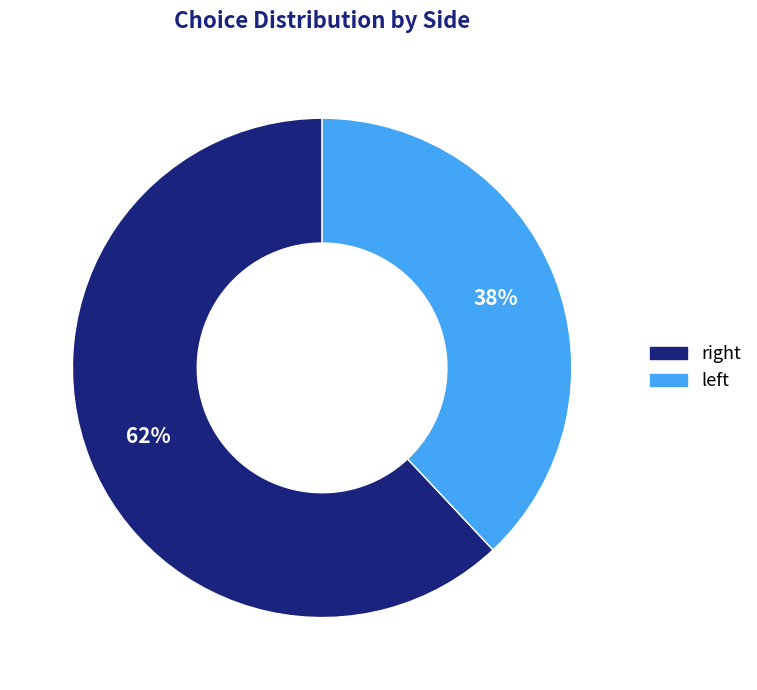

What is the largest slice in the pie chart?

right